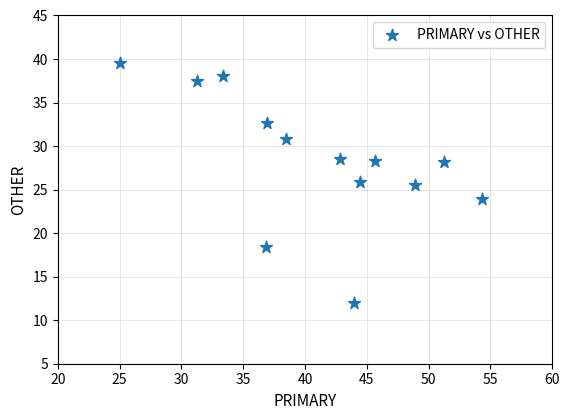

What is the range of Y values (max minus min)?

27.6